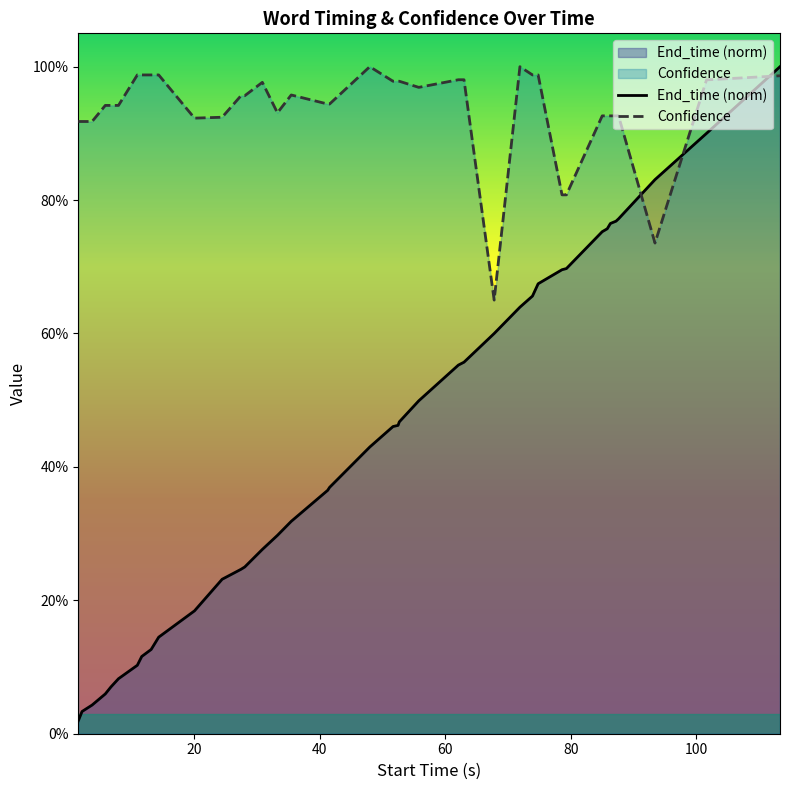

What is the sum of all Confidence values?

37.5